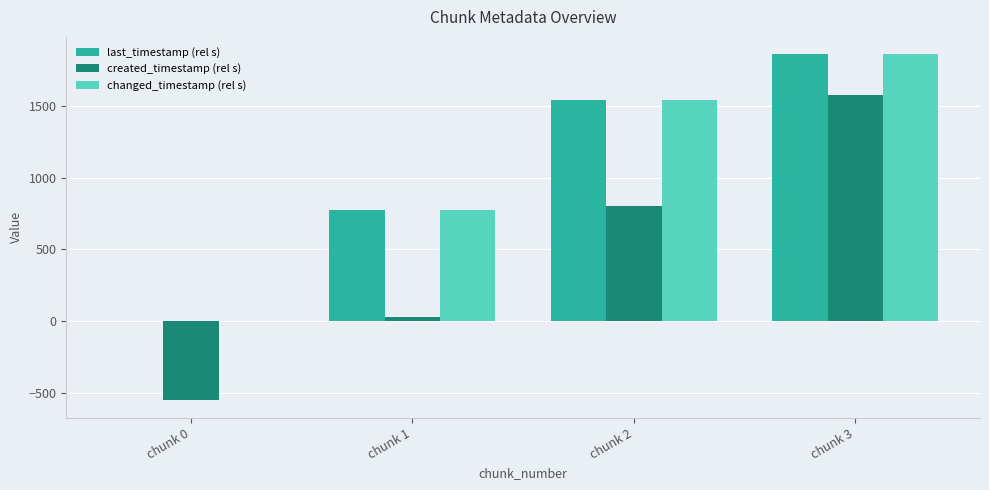

Between chunk 2 and chunk 3, which series saw the biggest shift?

created_timestamp (rel s)